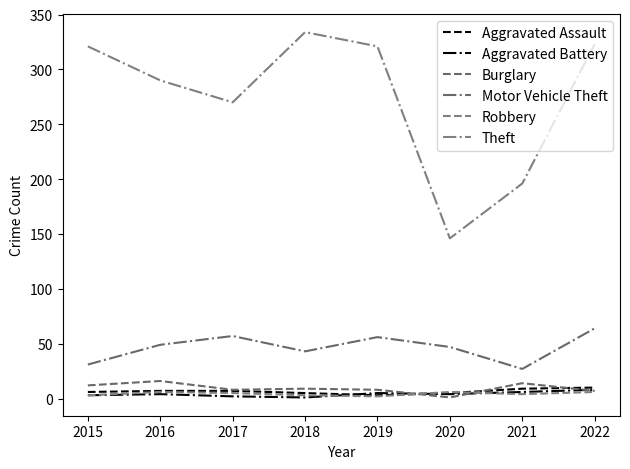

Which series ends up on top after the final intersection of Burglary and Robbery?

Burglary